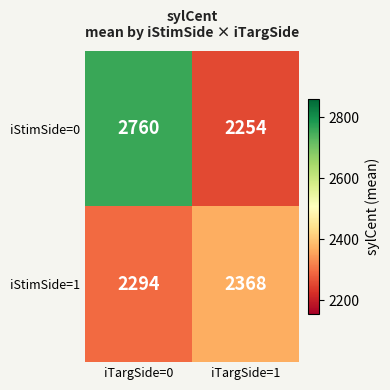

Rank the series by their average value, from lowest to highest.

iStimSide=1, iStimSide=0